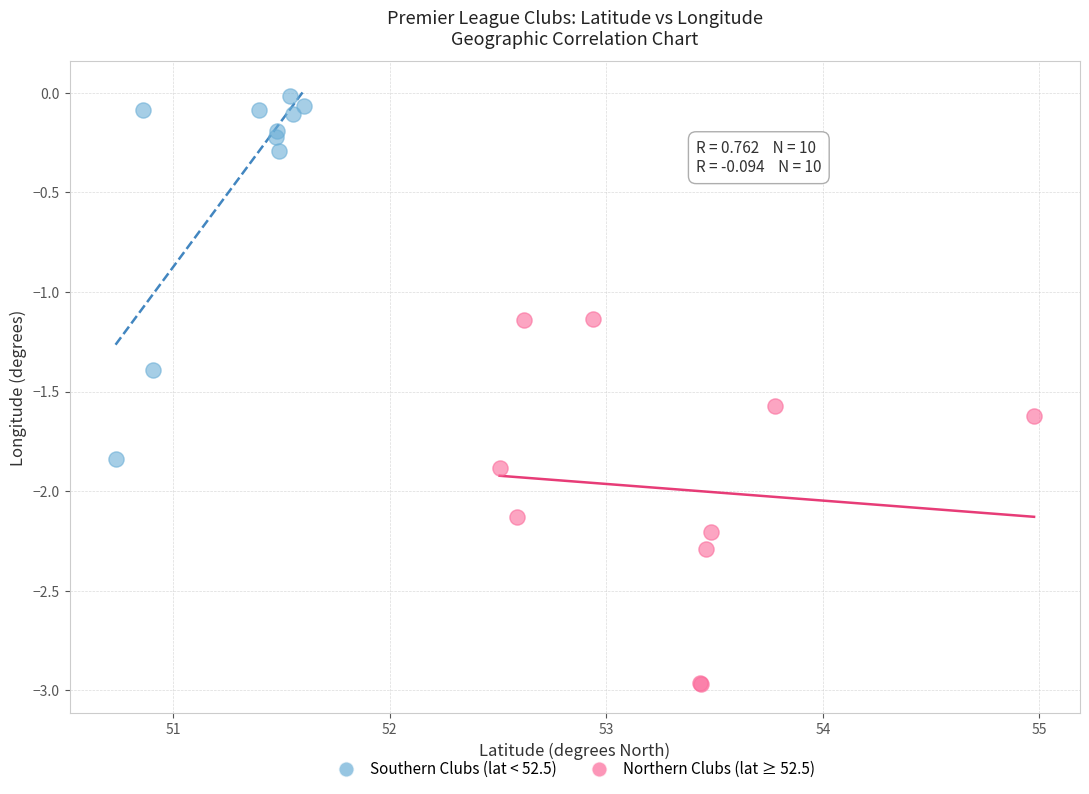

Which series contains the lowest Y value?

Northern Clubs (lat ≥ 52.5)